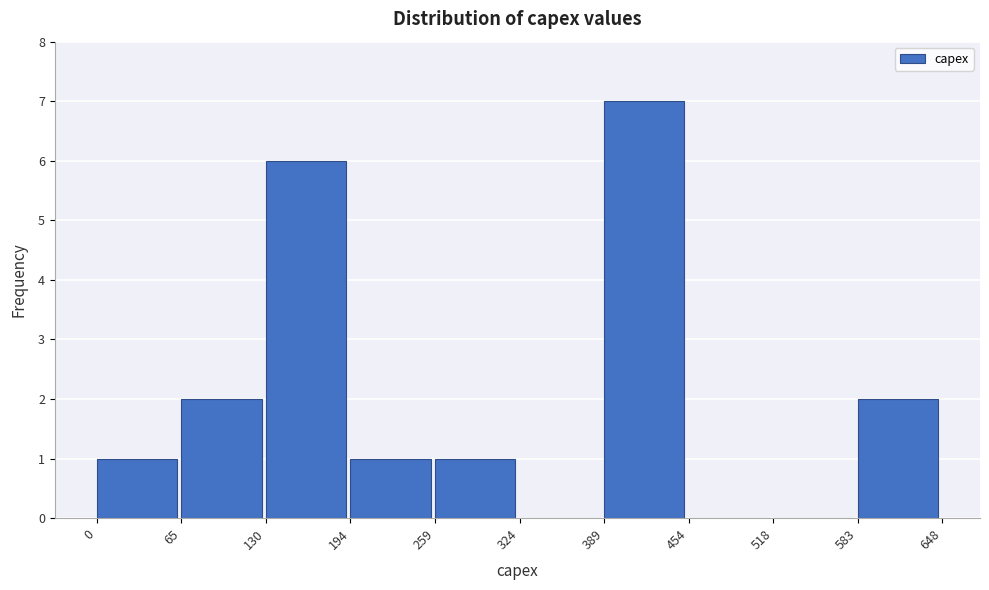

Which range on the x-axis has the tallest bar?

389 to 454